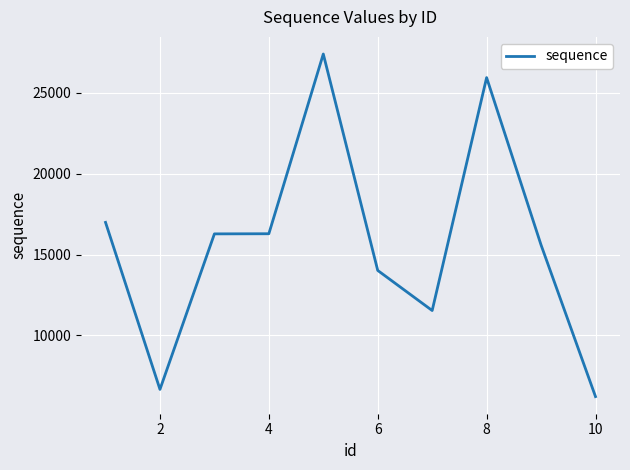

What is the minimum value shown in the chart?

6209